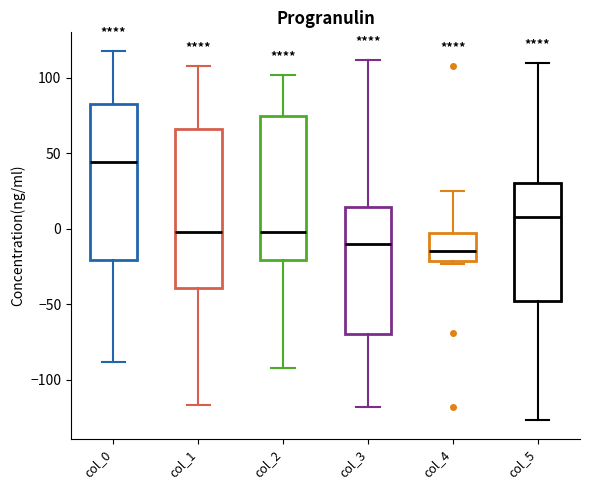

Which box's median line is the highest?

col_0